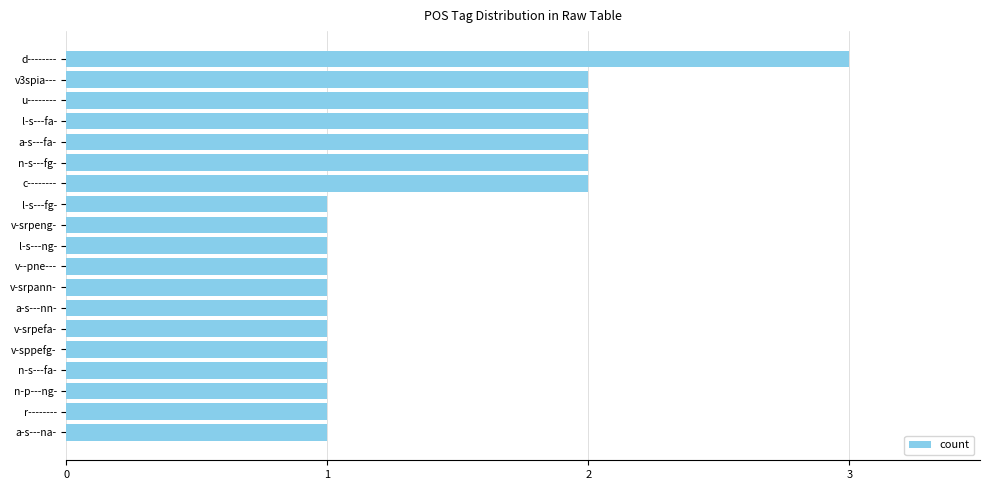

Reading bottom to top, what are all the values shown in this chart?

a-s---na-=1	r--------=1	n-p---ng-=1	n-s---fa-=1	v-sppefg-=1	v-srpefa-=1	a-s---nn-=1	v-srpann-=1	v--pne---=1	l-s---ng-=1	v-srpeng-=1	l-s---fg-=1	c--------=2	n-s---fg-=2	a-s---fa-=2	l-s---fa-=2	u--------=2	v3spia---=2	d--------=3